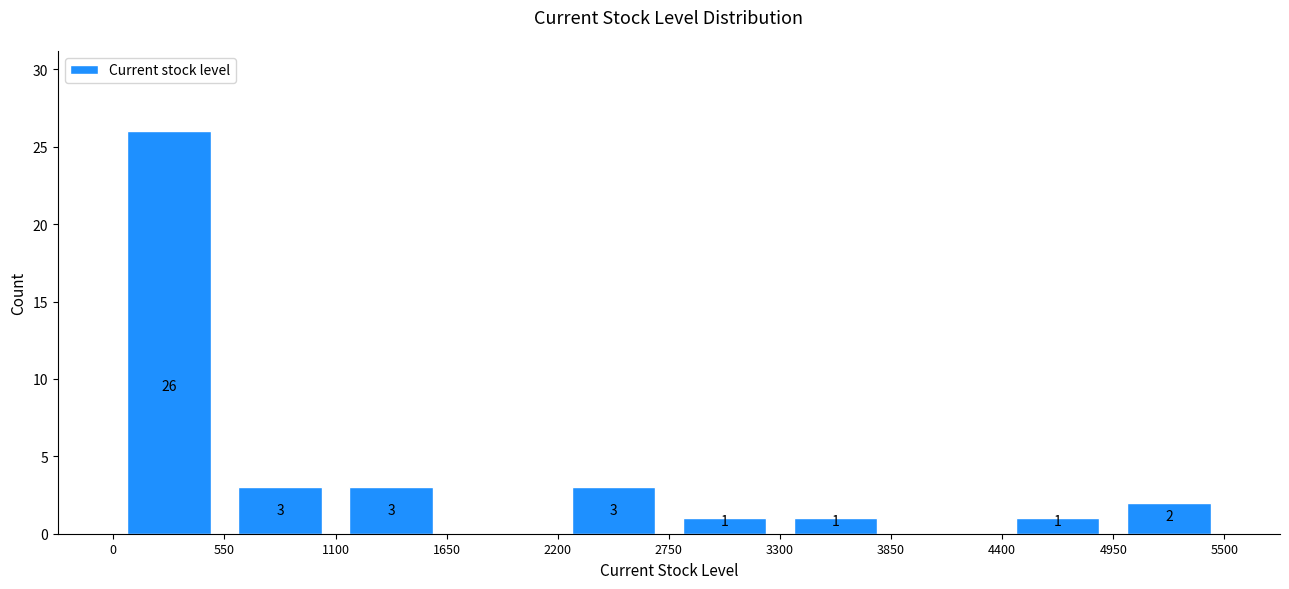

Which range on the x-axis has the tallest bar?

0 to 550